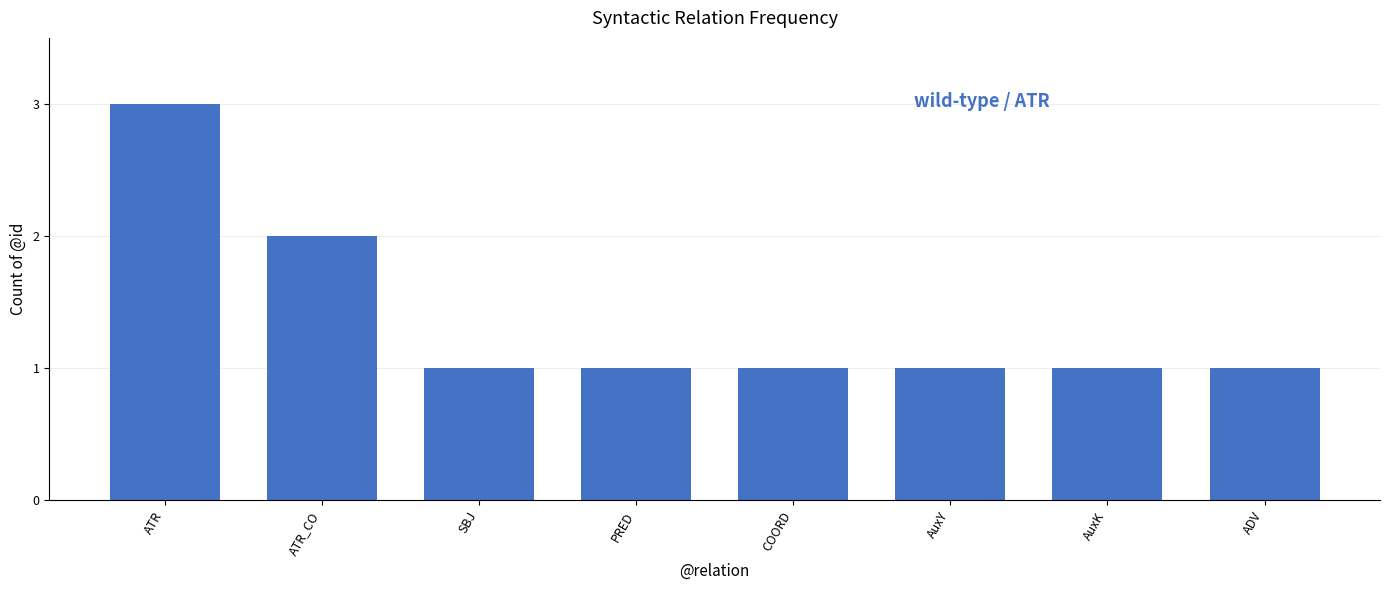

What is the label of the 6th bar from the right?

SBJ